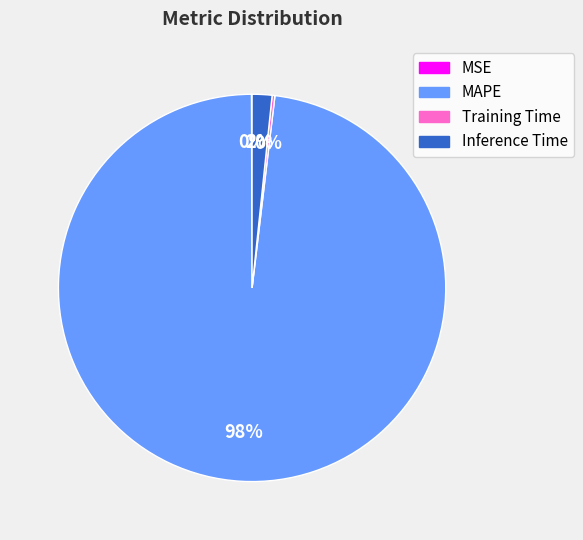

True or false: Inference Time accounts for 2% of the total.

True